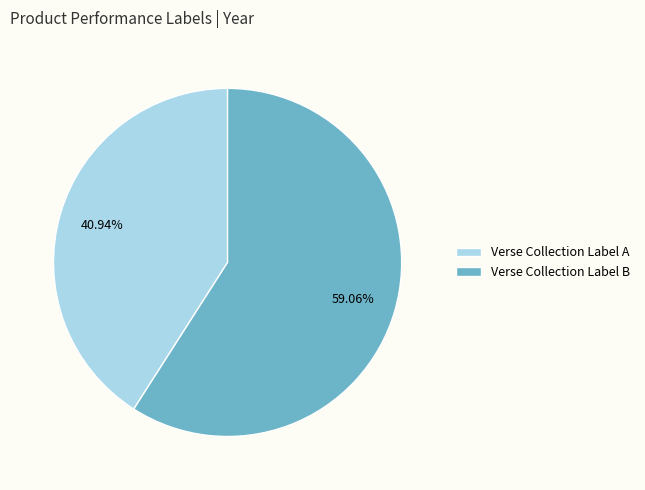

Which has a higher value, Verse Collection Label A or Verse Collection Label B?

Verse Collection Label B